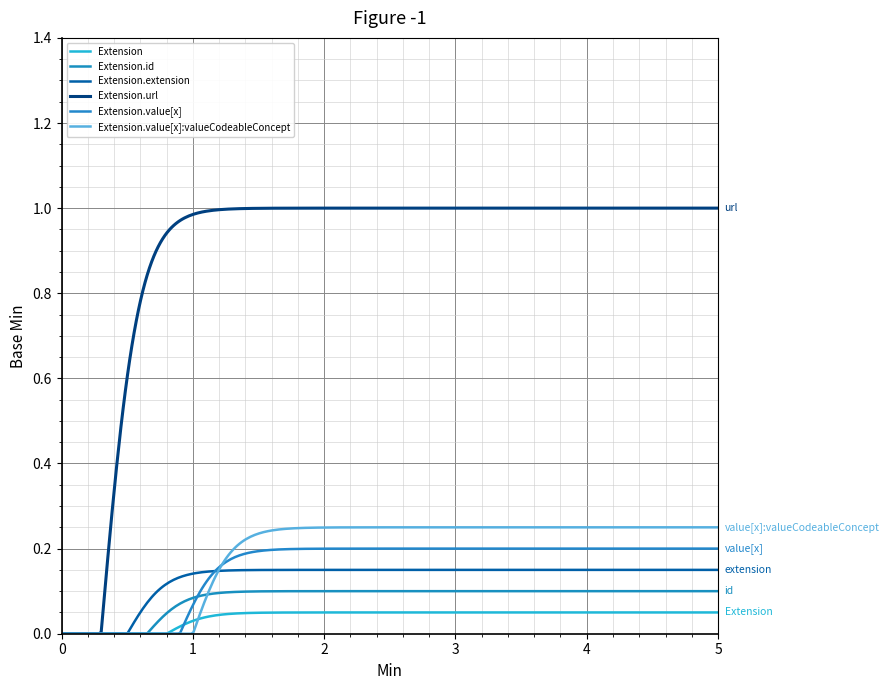

True or false: Extension.id and Extension.value[x]:valueCodeableConcept cross at least once.

True